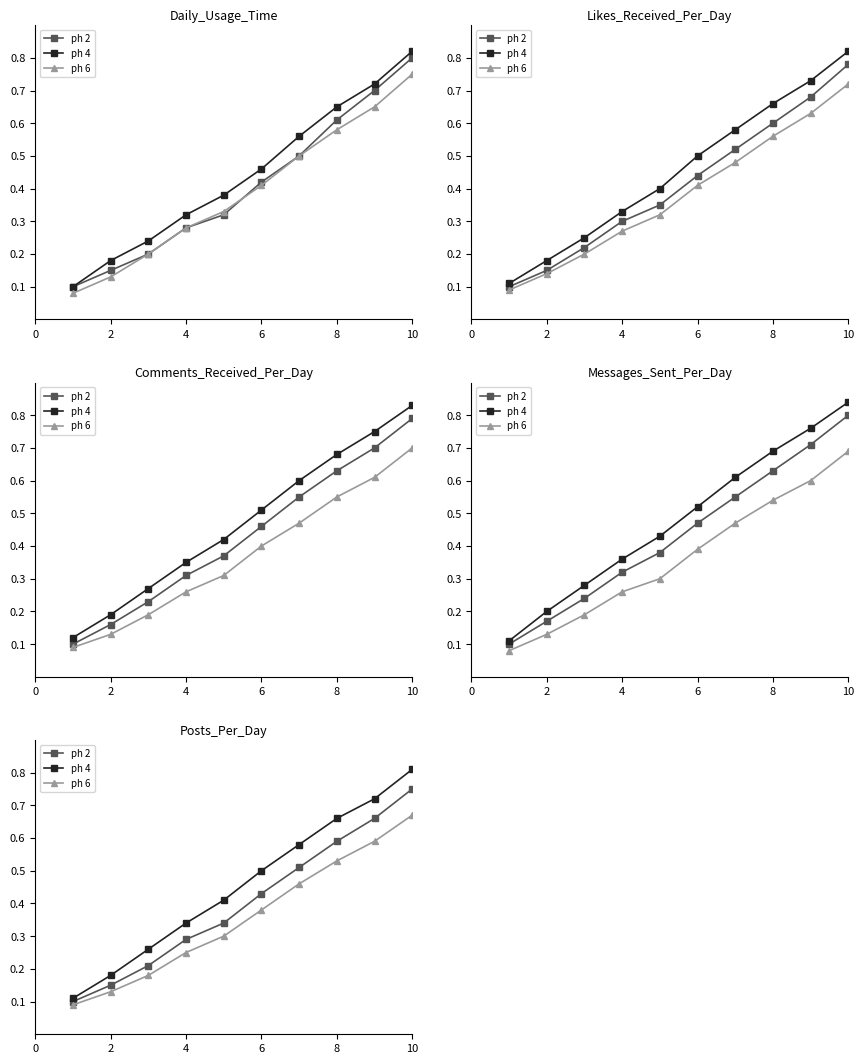

Which series has the largest total across all categories?

ph 4